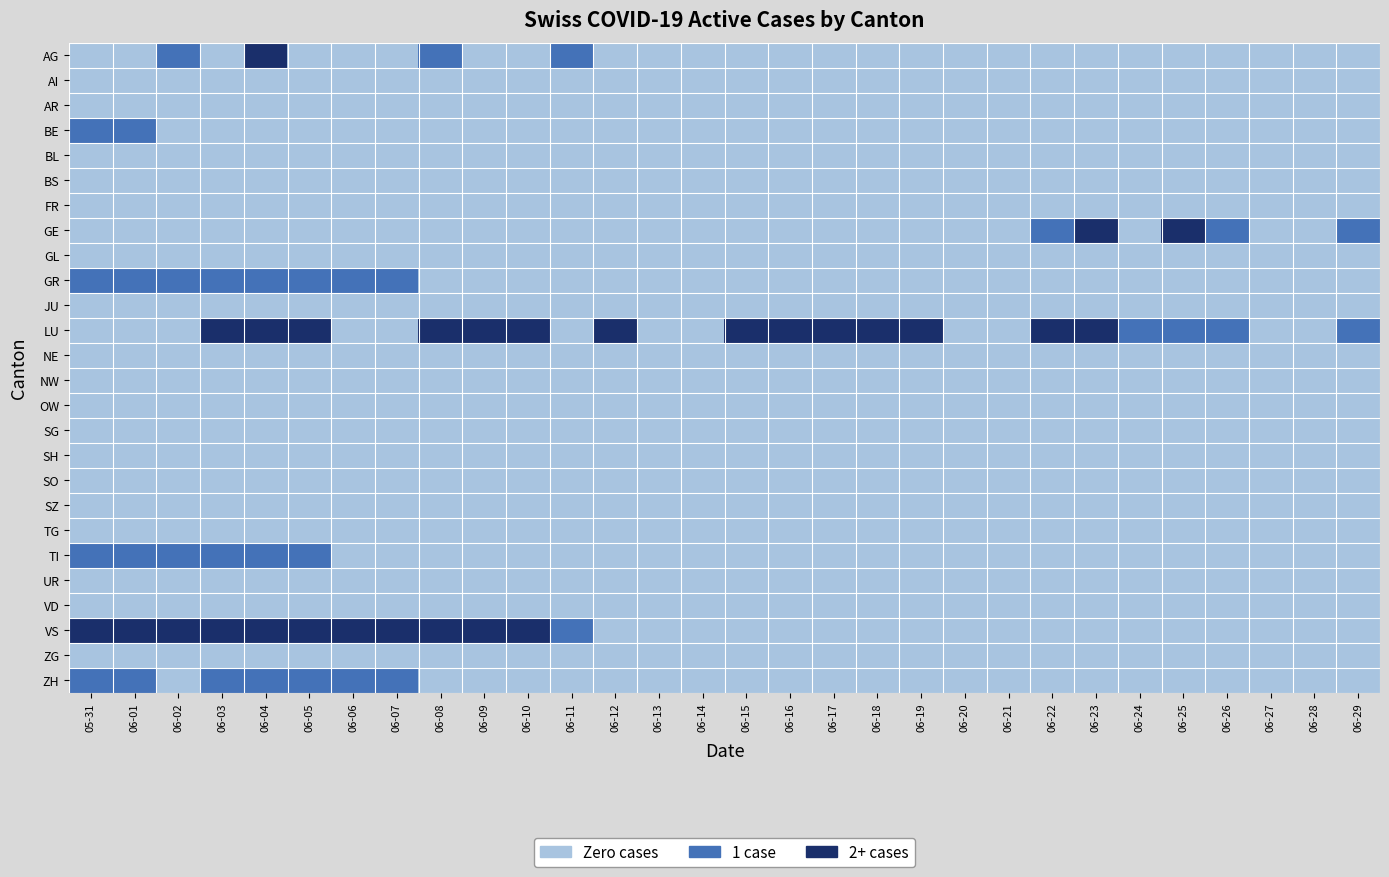

At how many categories does at least one series exceed 1?

20